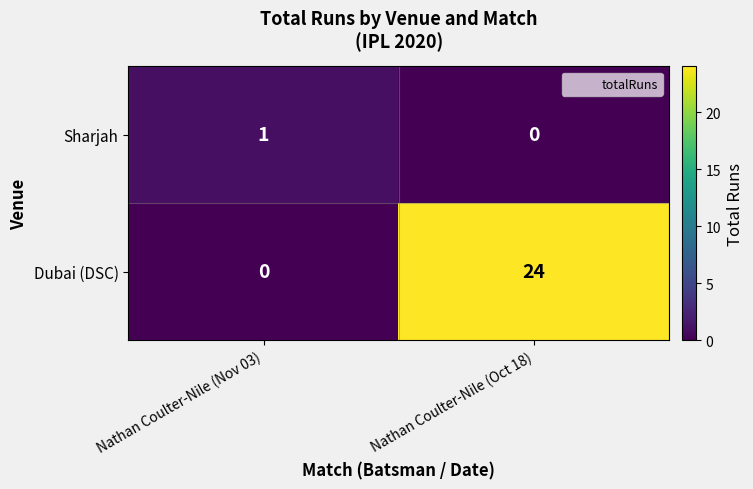

At which label is Dubai (DSC) closest to 12?

Nathan Coulter-Nile (Nov 03)